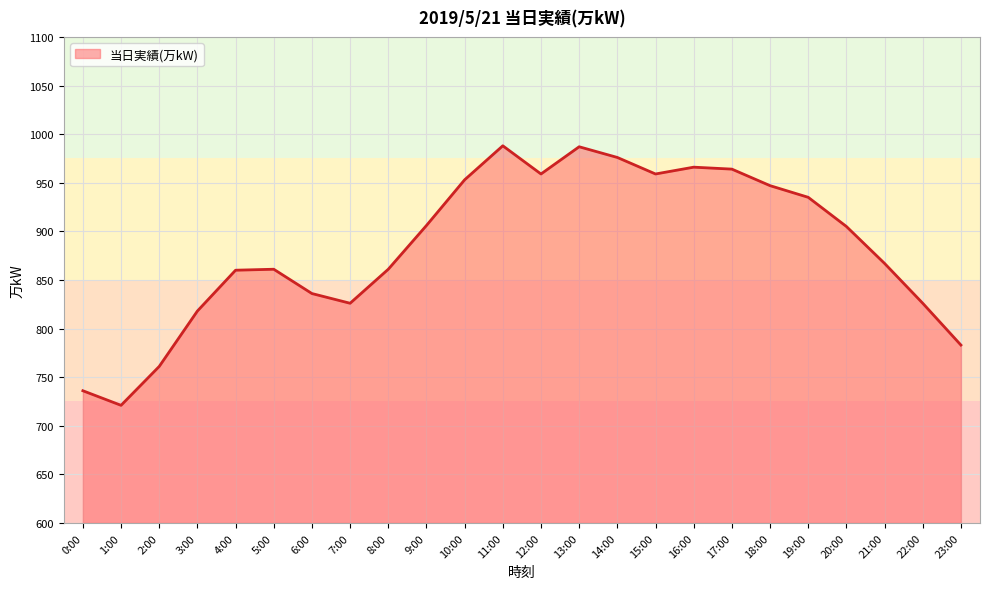

At which label does the data first exceed 905?

9:00